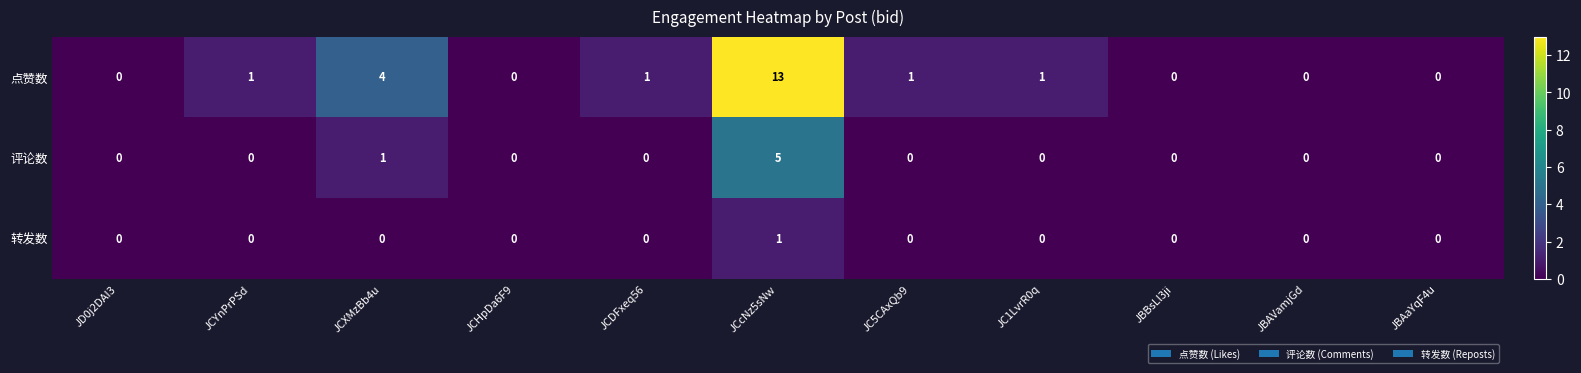

List the series in order of their peak value, lowest first.

转发数, 评论数, 点赞数